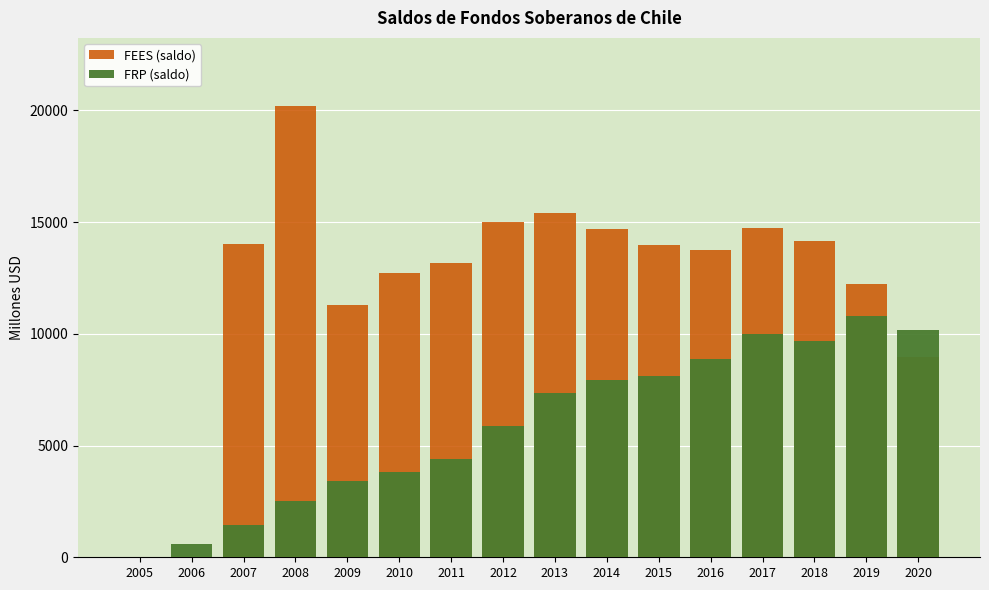

Which series has the largest range (max minus min)?

FEES (saldo)